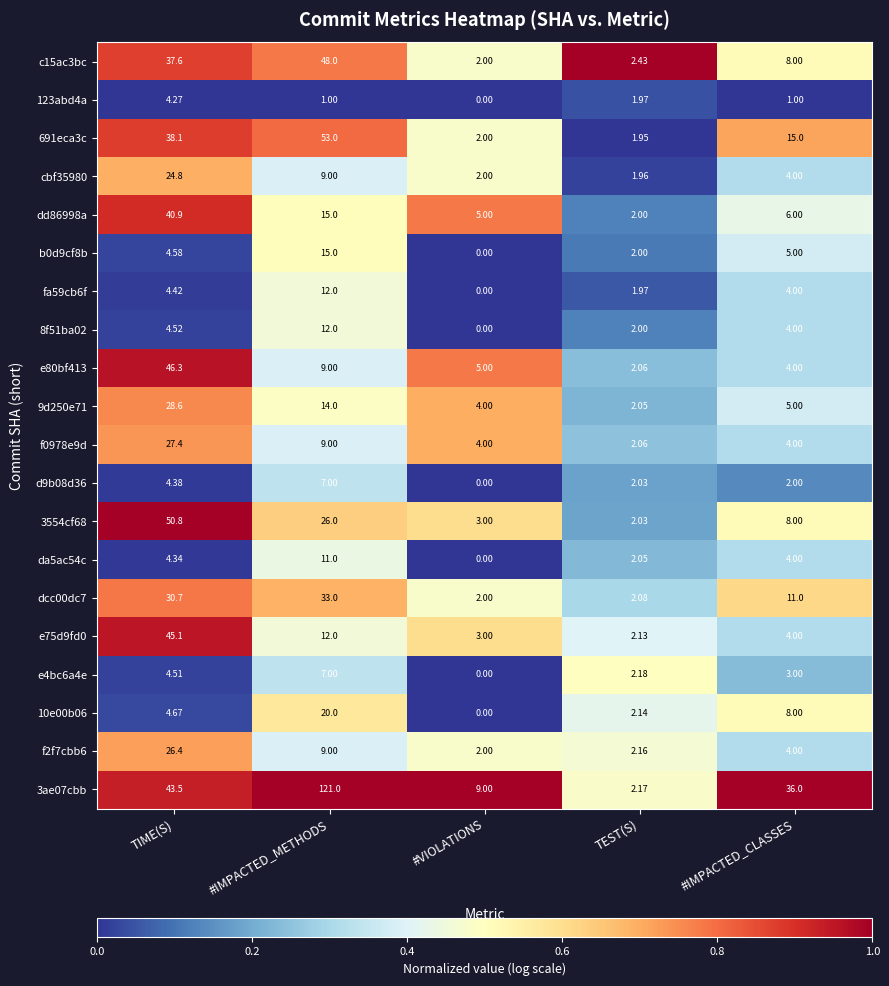

Rank the categories by da5ac54c value from highest to lowest.

#IMPACTED_METHODS, TIME(S), #IMPACTED_CLASSES, TEST(S), #VIOLATIONS